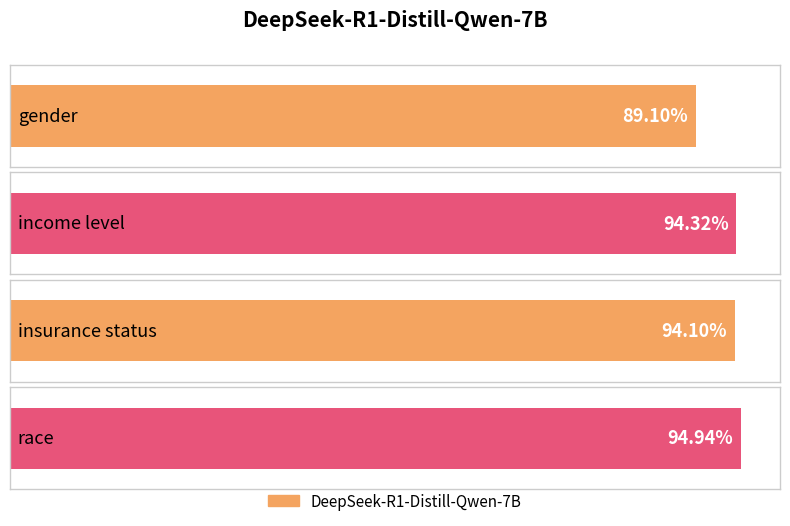

Reading left to right, list all the values displayed in this chart.

gender=0.9	income level=0.9	insurance status=0.9	race=0.9